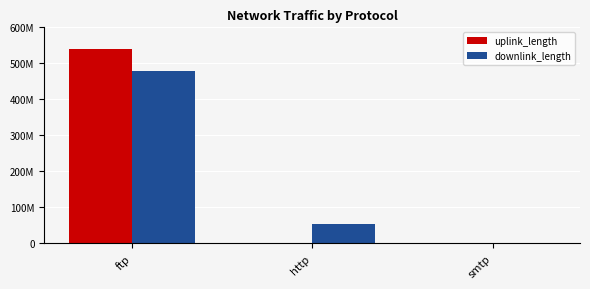

Is it true that downlink_length equals 447 at smtp?

True